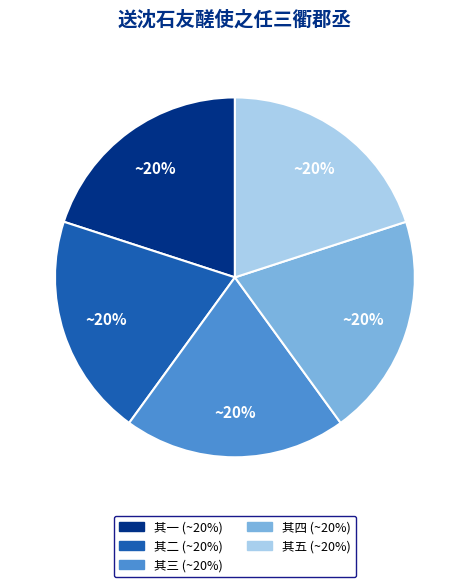

Does any single category account for the majority?

No